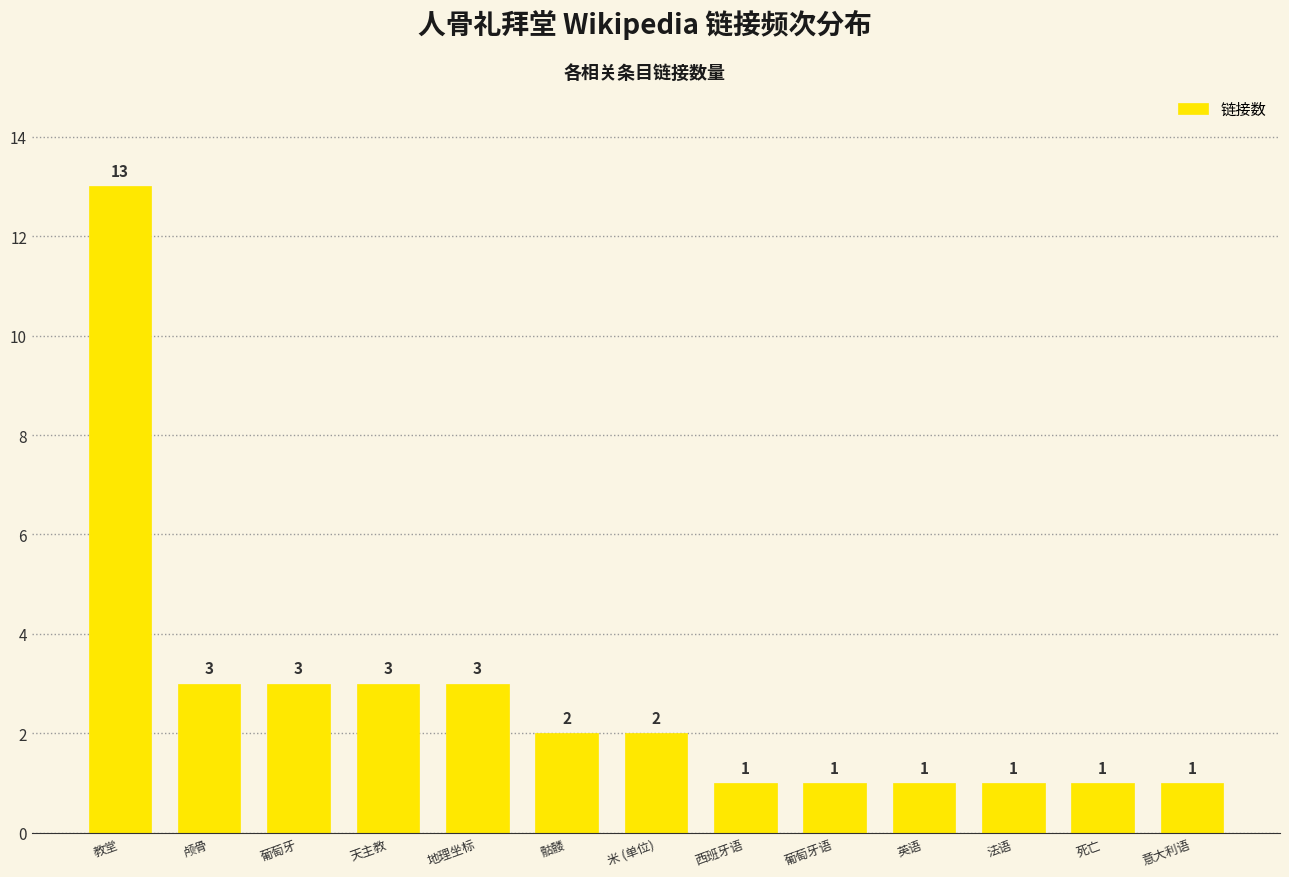

Is it true that the value at 西班牙语 is 1?

True